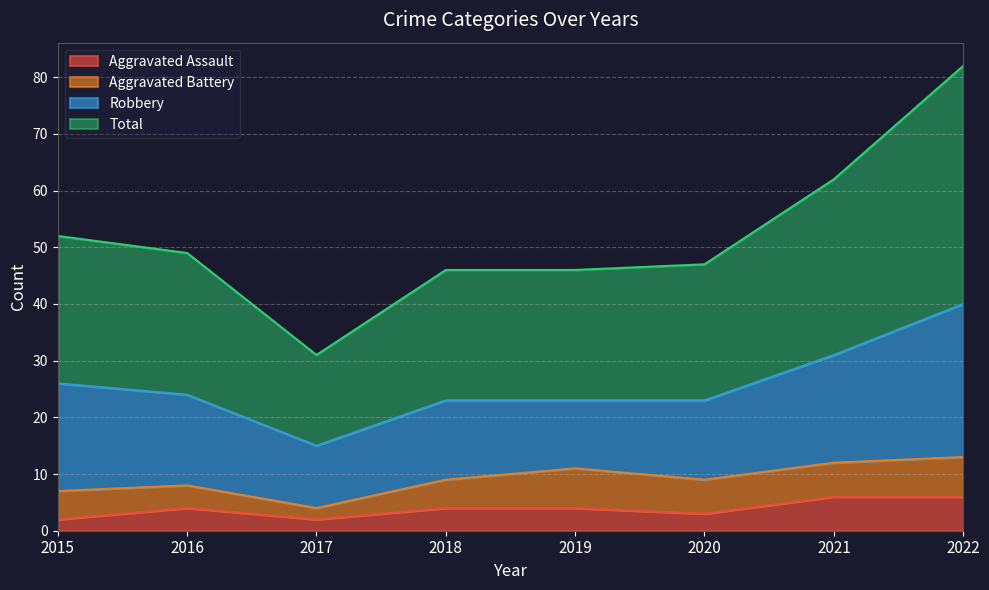

What is the difference between the Aggravated Assault values at 2020 and 2015?

1